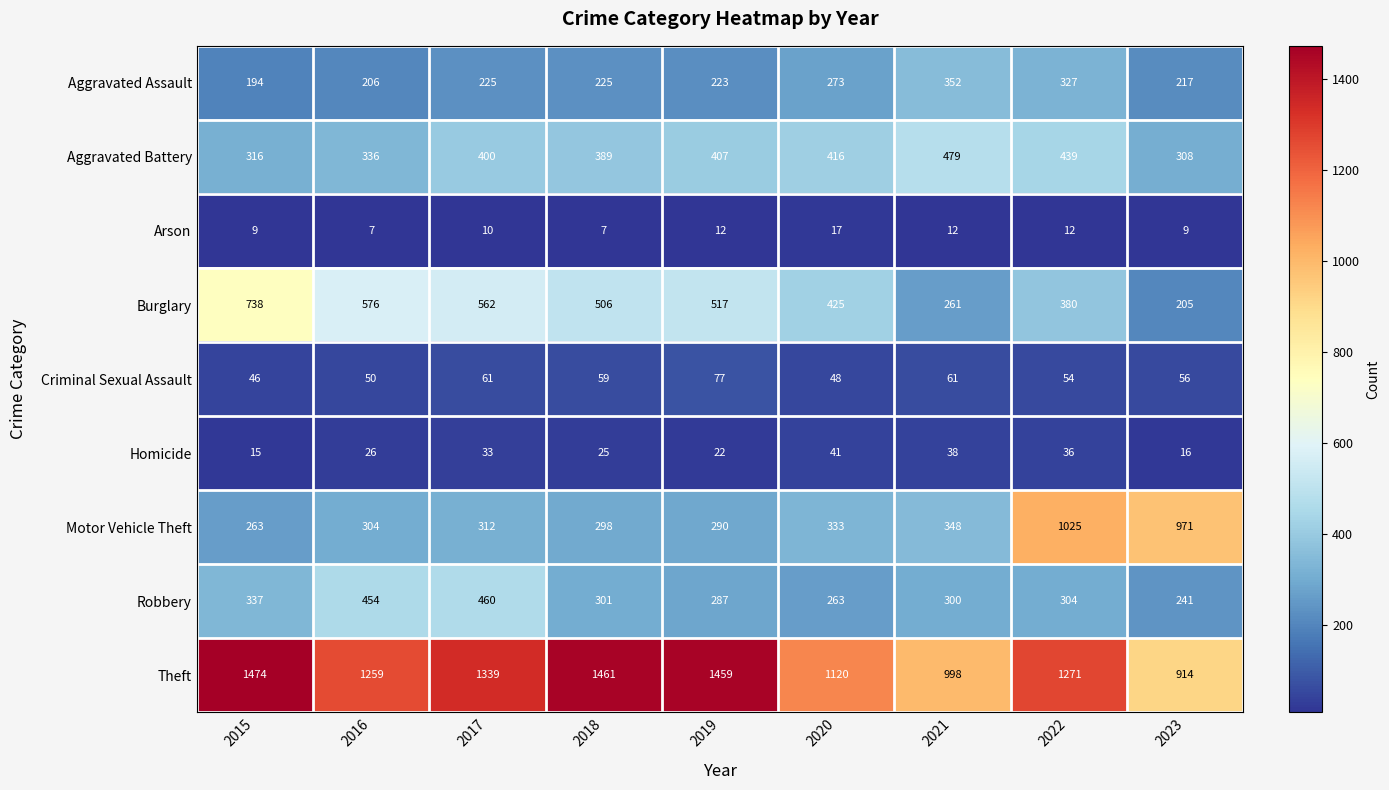

The value of Burglary at 2016 is 261. True or false?

False